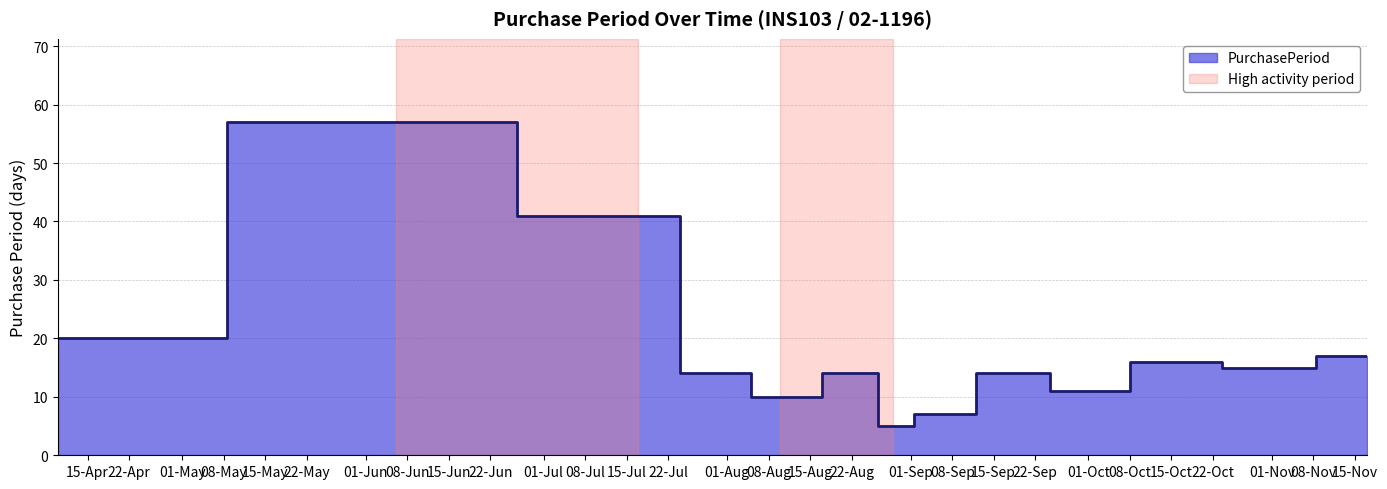

List the labels in order of value, largest first.

2017-06-06, 2017-07-17, 2017-04-10, 2017-11-17, 2017-10-16, 2017-10-31, 2017-07-31, 2017-08-24, 2017-09-19, 2017-09-30, 2017-08-10, 2017-09-05, 2017-08-29